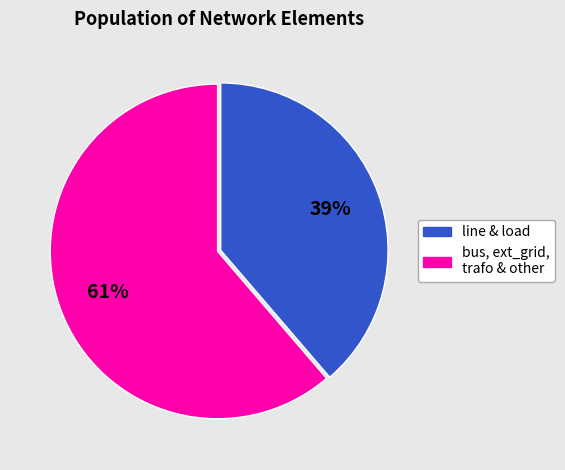

What percentage is the bus, ext_grid, trafo & other slice, to the nearest percent?

61%